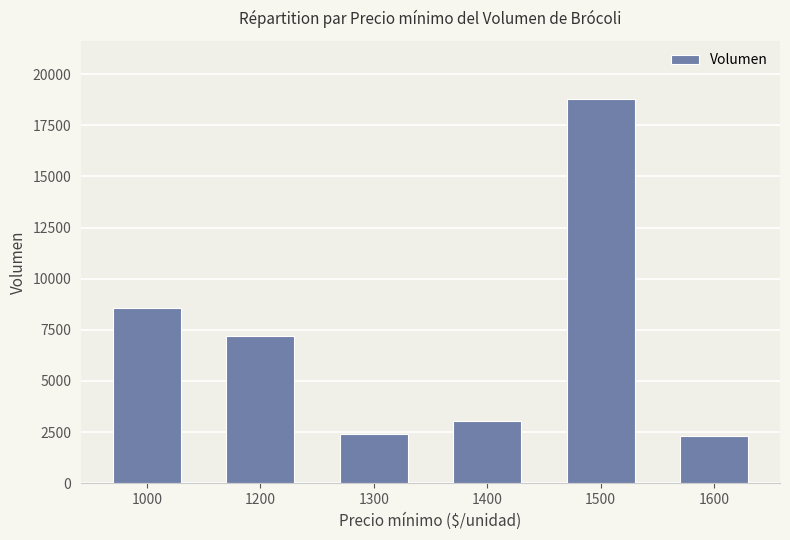

Which label corresponds to the largest value in the chart?

1500